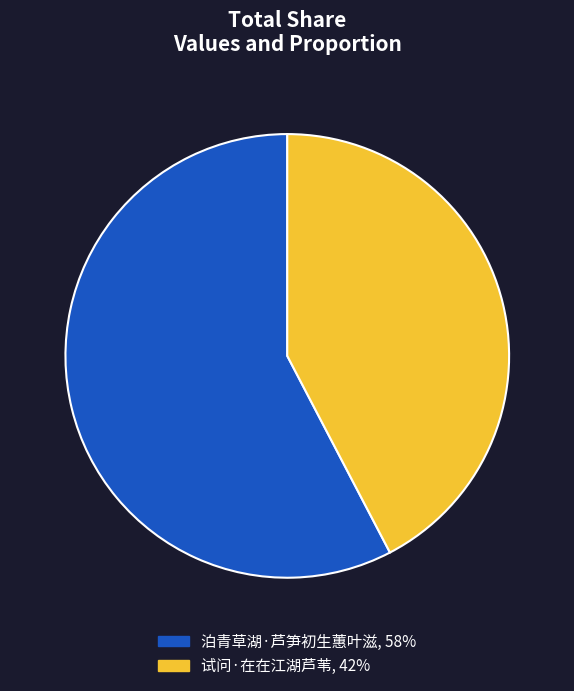

Does 试问·在在江湖芦苇 account for over 50% of the chart?

No